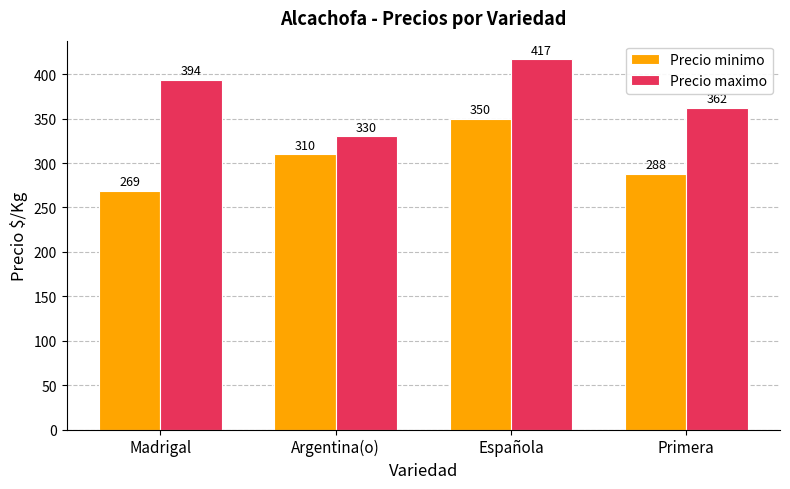

What is the sum of the Precio maximo values at Argentina(o) and Madrigal?

724